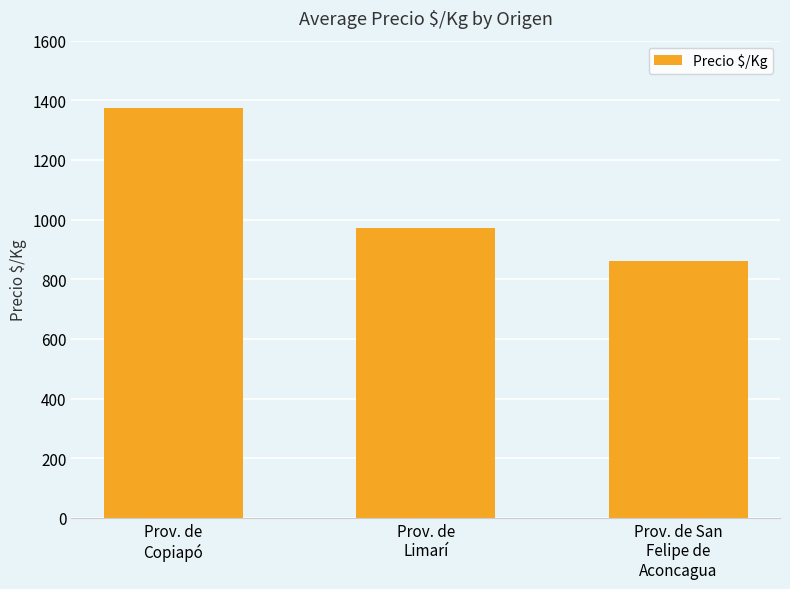

Rank the categories by value from lowest to highest.

Prov. de San
Felipe de
Aconcagua, Prov. de
Limarí, Prov. de
Copiapó